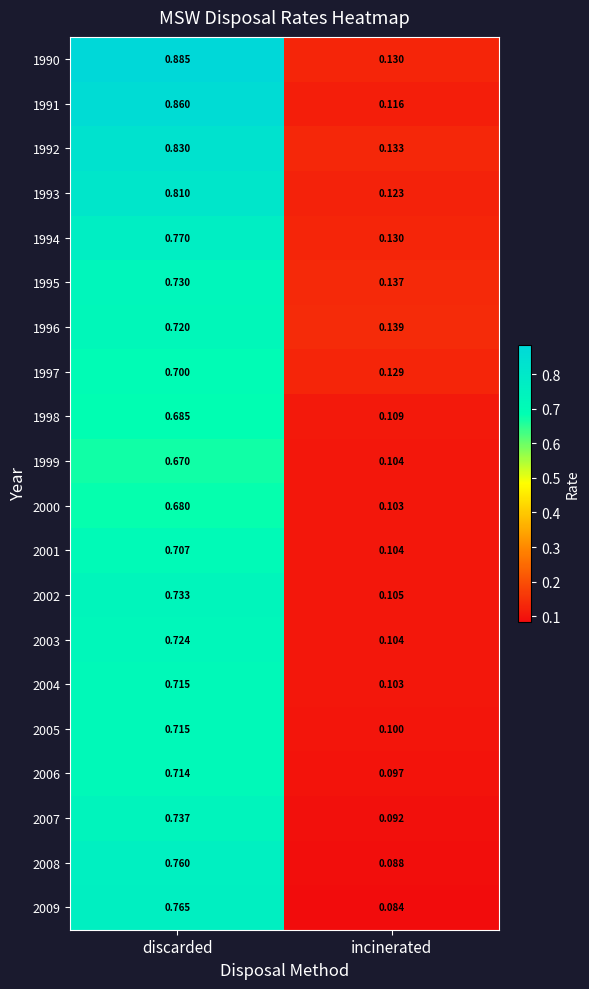

At how many categories does at least one series exceed 0?

2